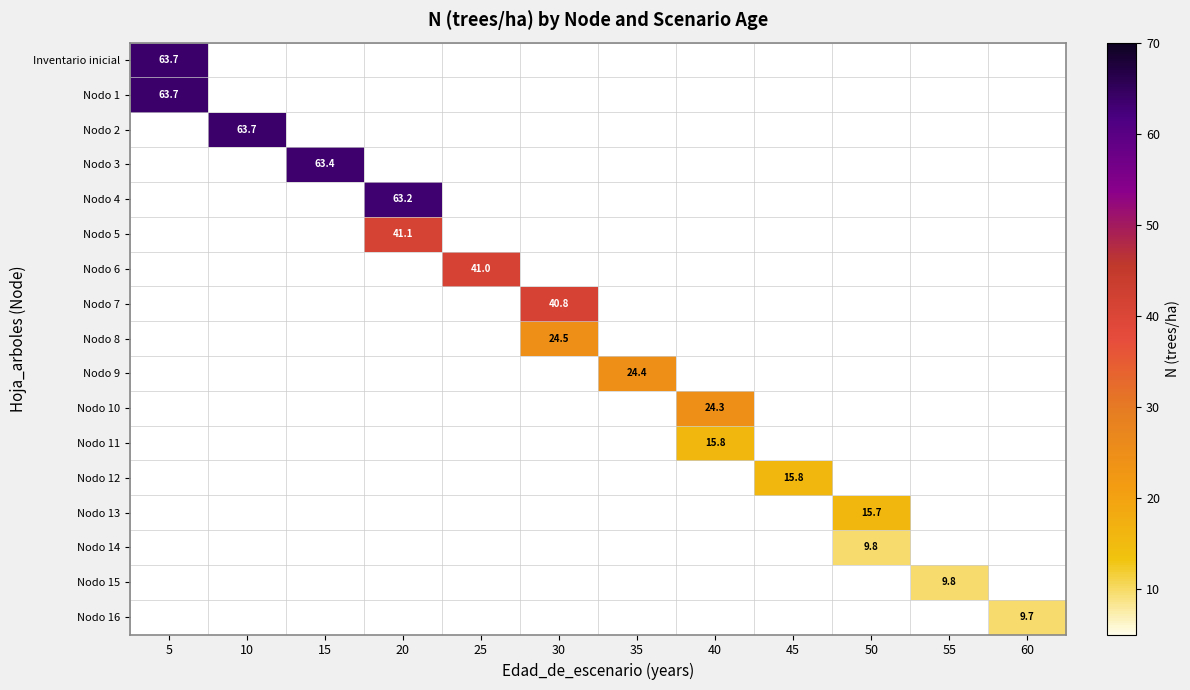

Is it true that Nodo 3 equals 37.5 at 15?

False